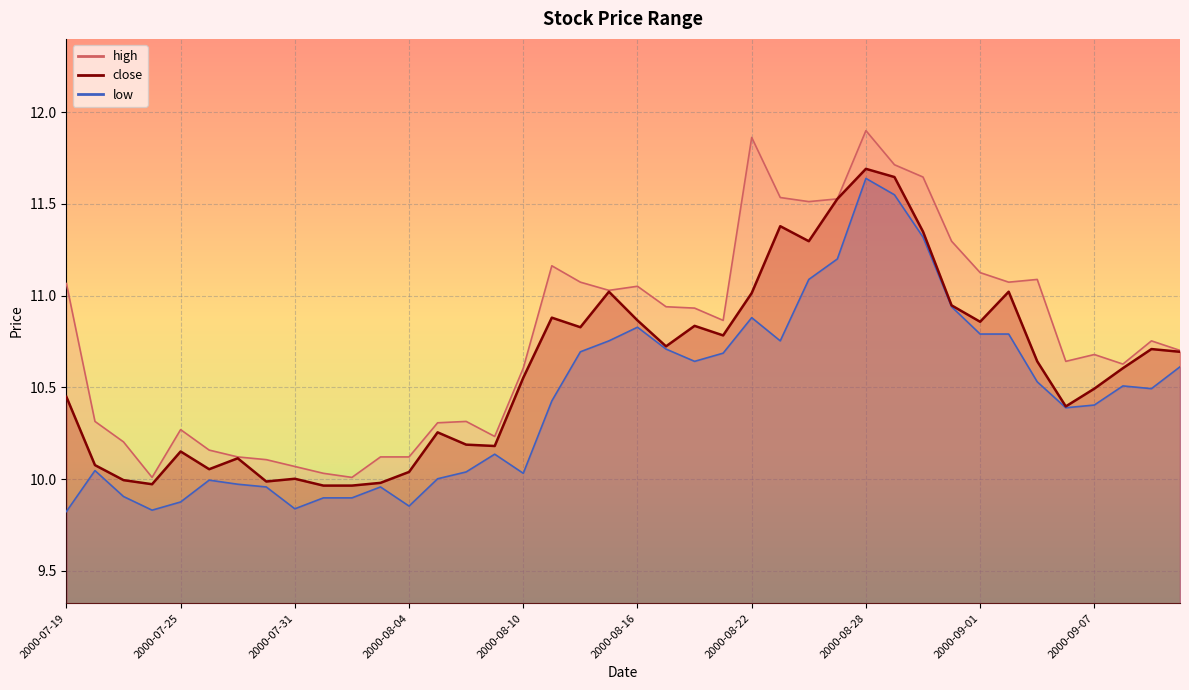

How many lines are shown in the chart?

3